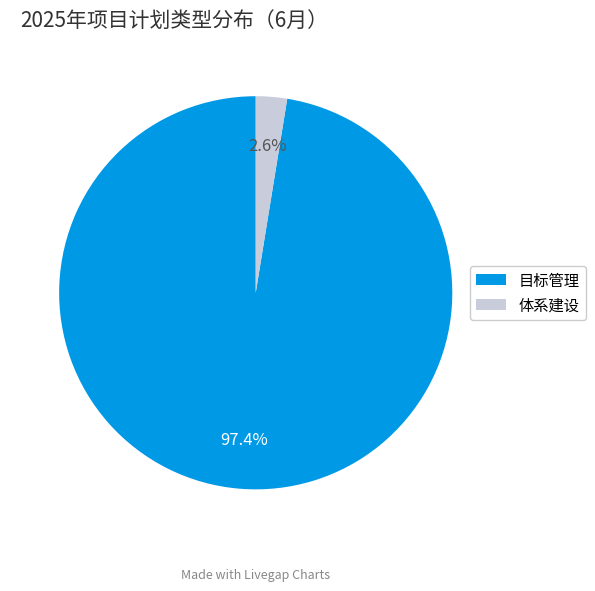

Rank the categories by value from highest to lowest.

目标管理, 体系建设